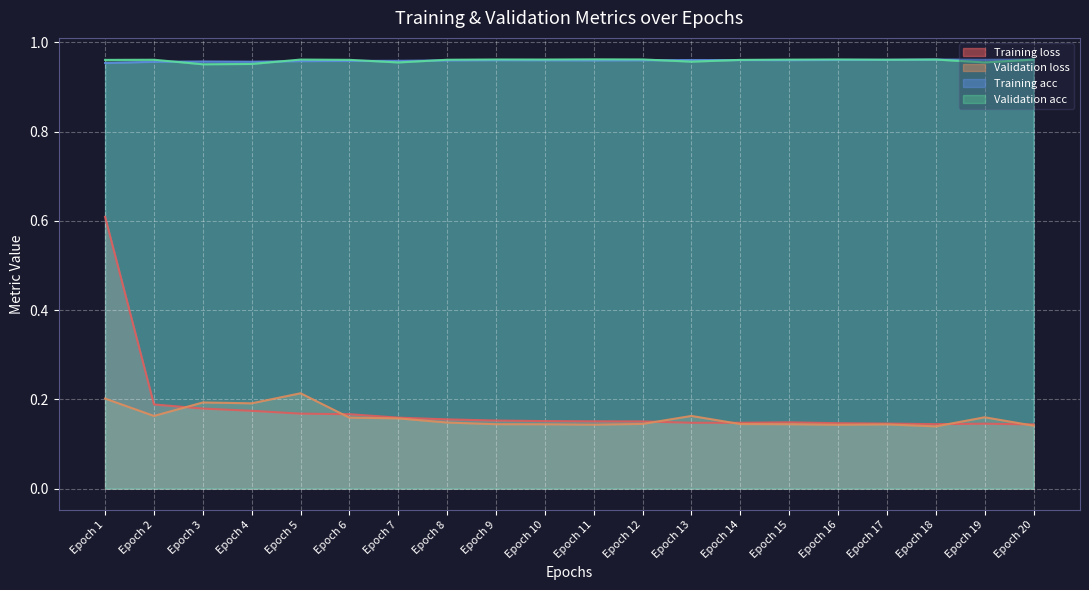

At how many categories does at least one series exceed 0?

20